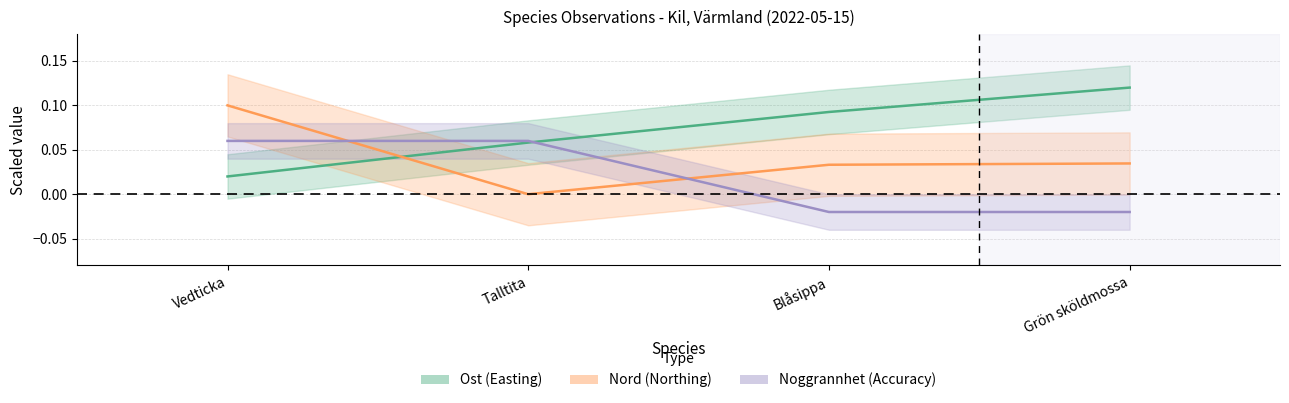

What is the difference between the second highest and second lowest values in the Noggrannhet series?

0.1